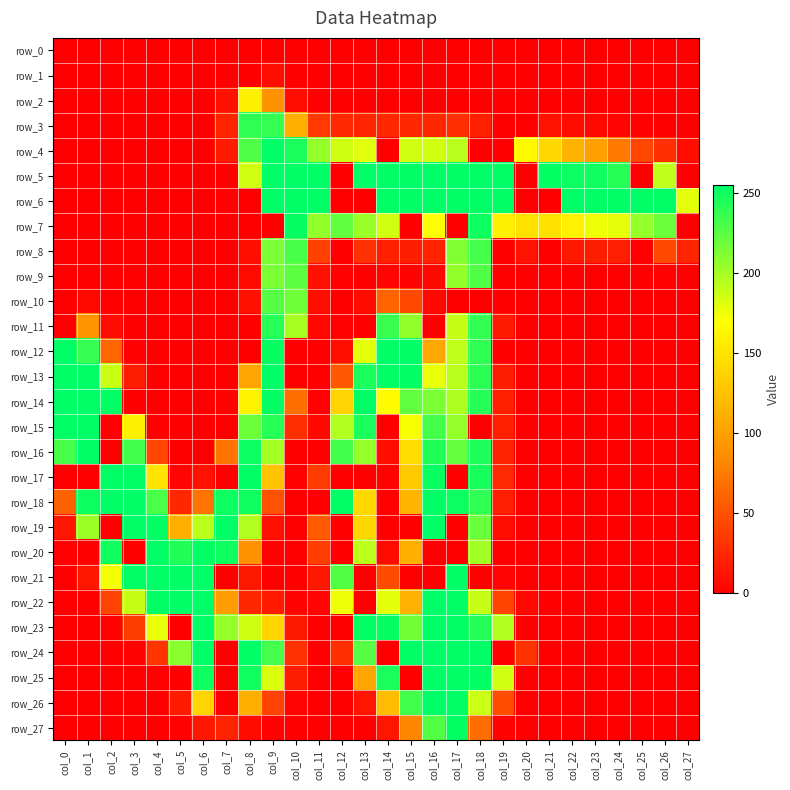

What is the difference between the row_20 values at col_0 and col_23?

1